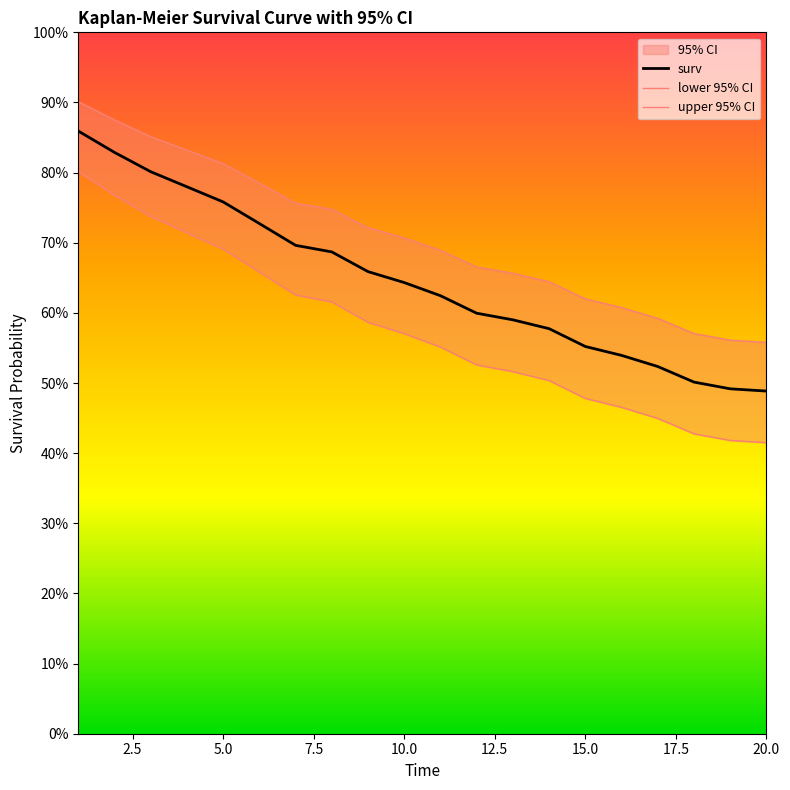

Reading right to left, extract all data points from this chart.

surv: 0.5	0.5	0.5	0.5	0.5	0.6	0.6	0.6	0.6	0.6	0.6	0.7	0.7	0.7	0.7	0.8	0.8	0.8	0.8	0.9
lower 95% CI: 0.4	0.4	0.4	0.4	0.5	0.5	0.5	0.5	0.5	0.6	0.6	0.6	0.6	0.6	0.7	0.7	0.7	0.7	0.8	0.8
upper 95% CI: 0.6	0.6	0.6	0.6	0.6	0.6	0.6	0.7	0.7	0.7	0.7	0.7	0.7	0.8	0.8	0.8	0.8	0.9	0.9	0.9